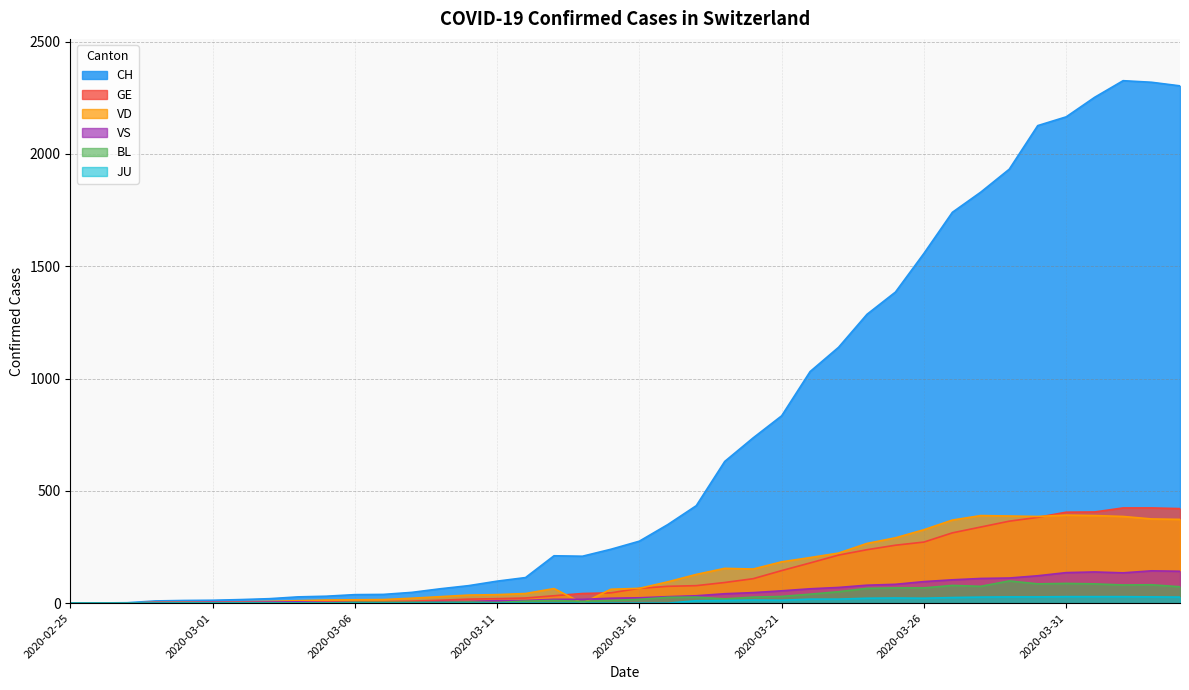

True or false: VS has more than 0 points higher than both neighbors.

True